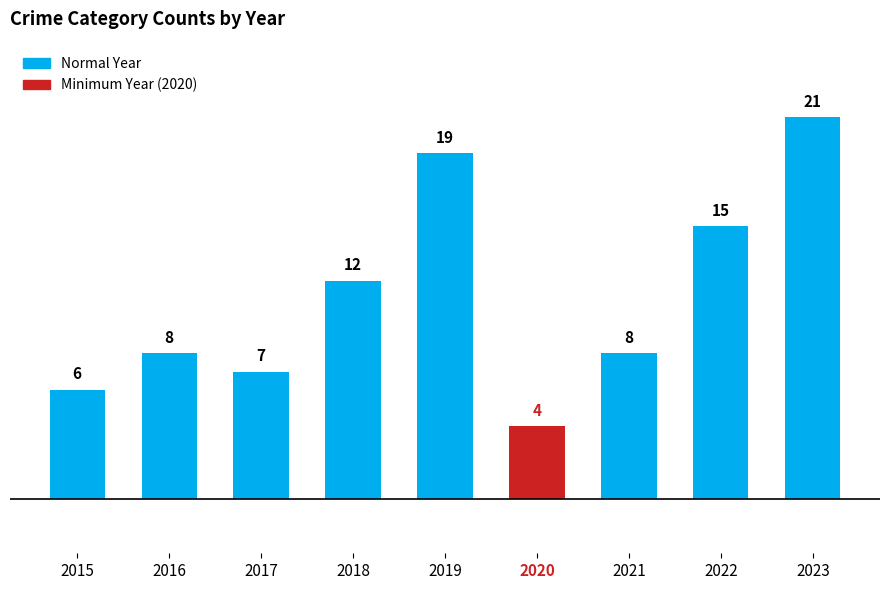

The chart shows a value of 12 at 2018. True or false?

True